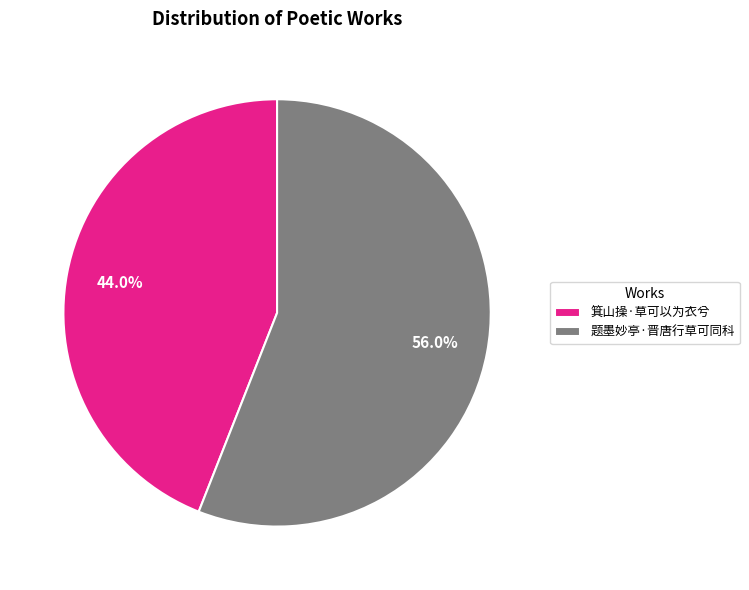

How much of the chart is everything except 题墨妙亭·晋唐行草可同科?

44.0%